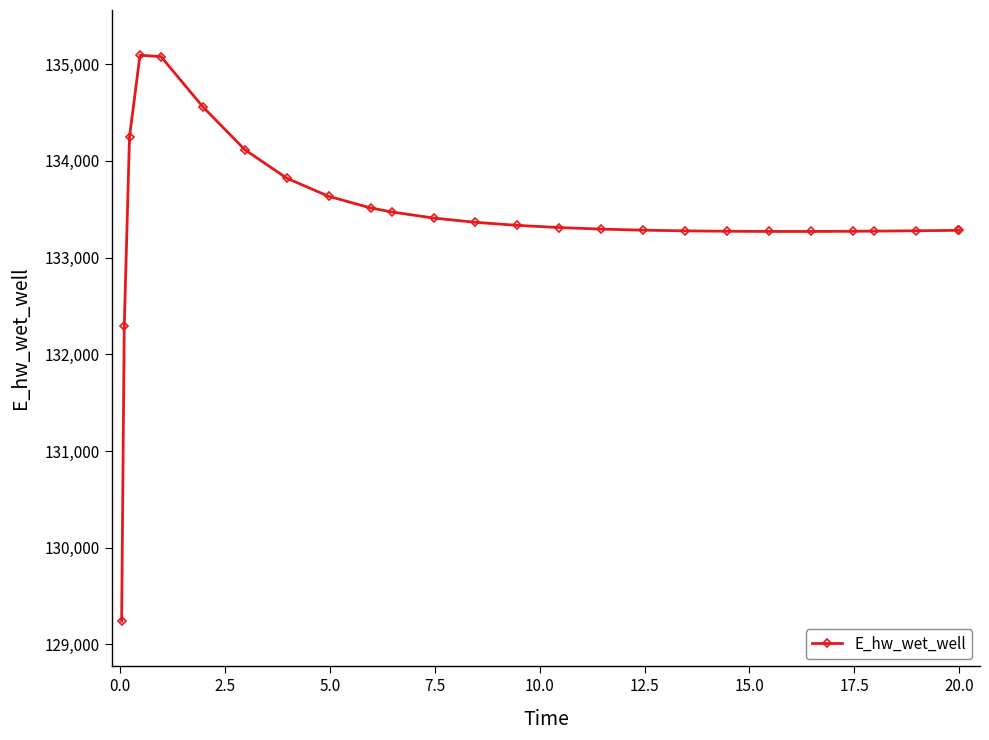

What is the minimum value shown in the chart?

129242.4